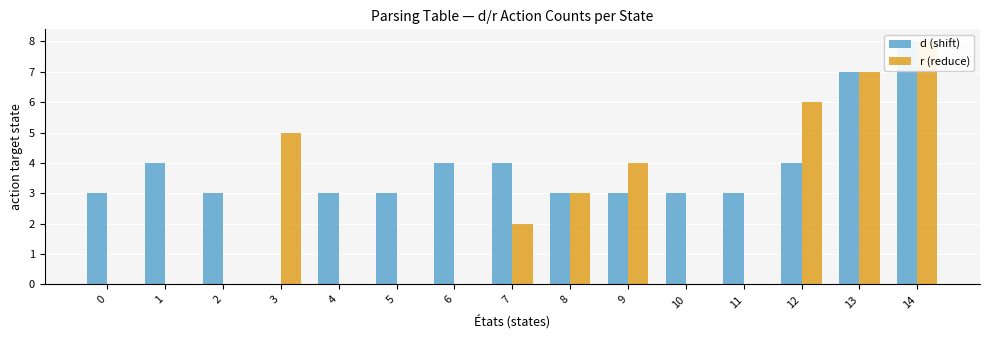

Between 13 and 0, which is larger?

13